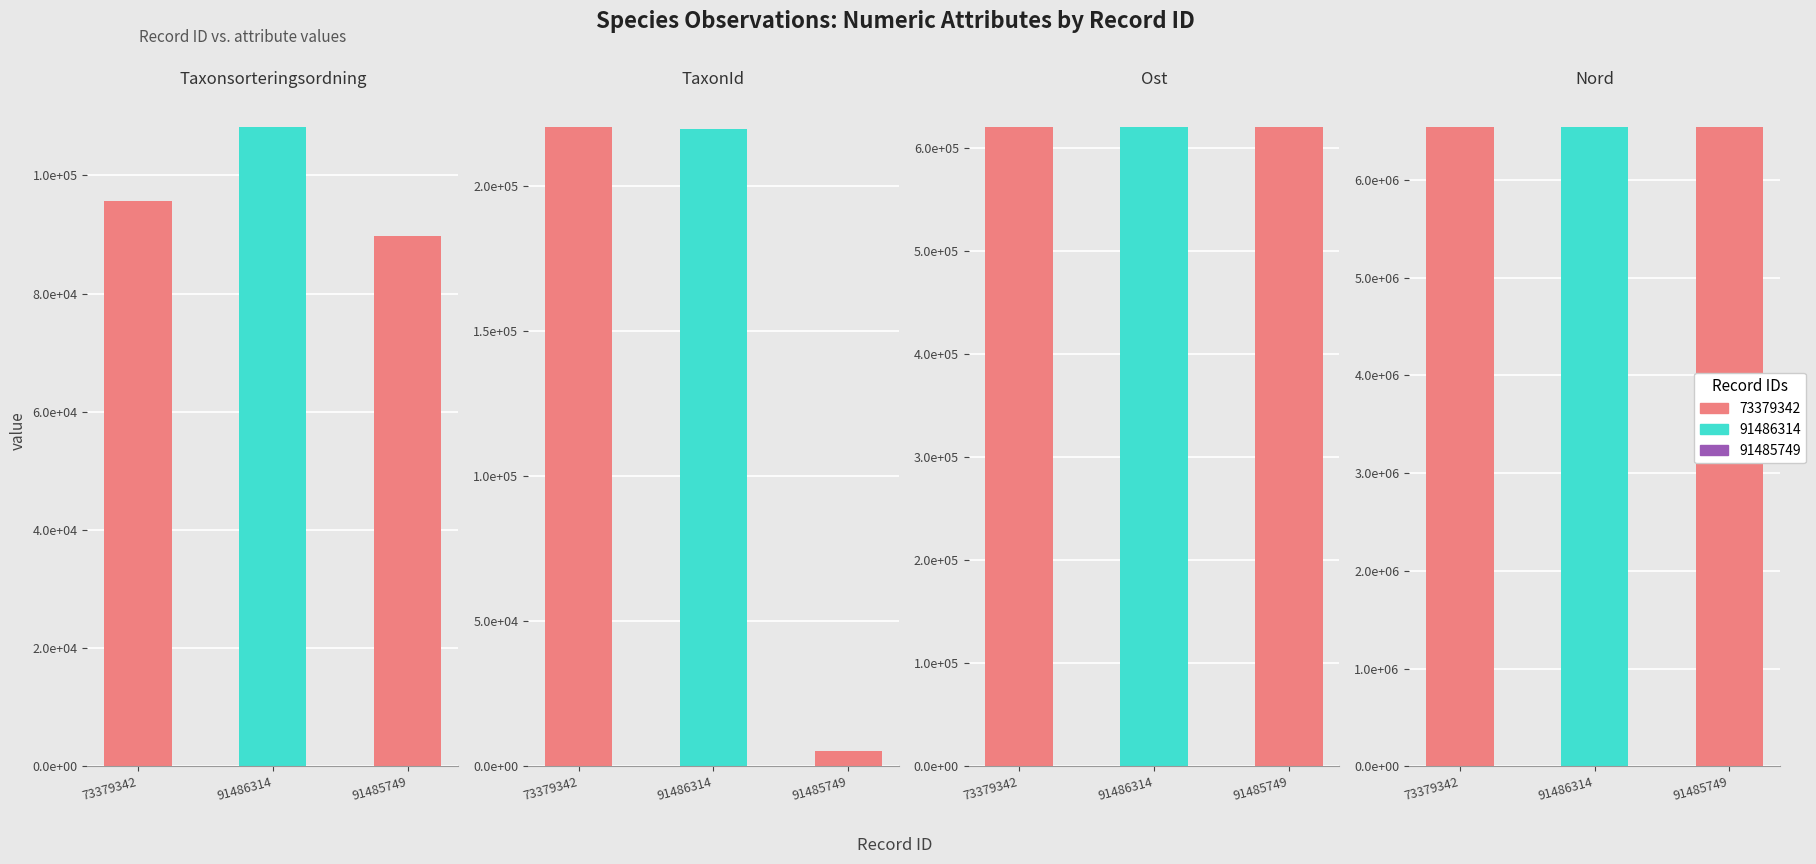

The Taxonsorteringsordning series shows 89789 at 91485749. True or false?

True